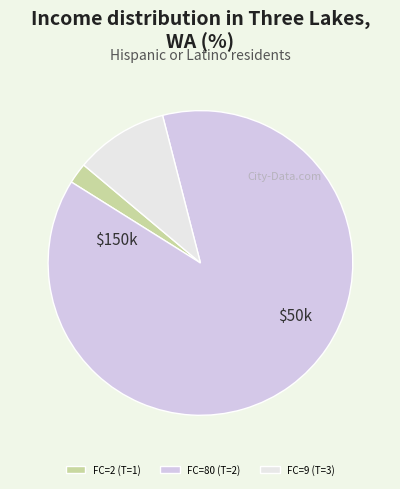

What percentage is NOT represented by FC=80 (T=2)?

12.1%